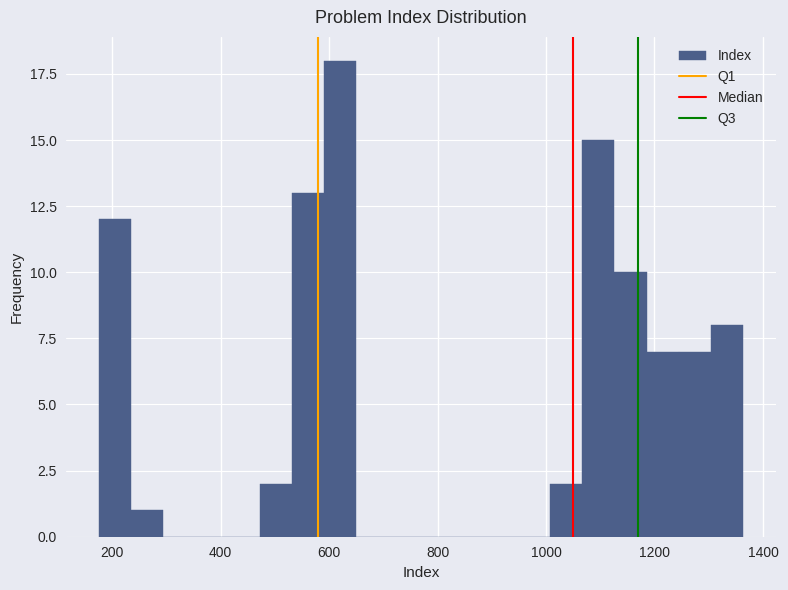

Read against the x-axis, roughly where is the centre of the tallest bar?

620